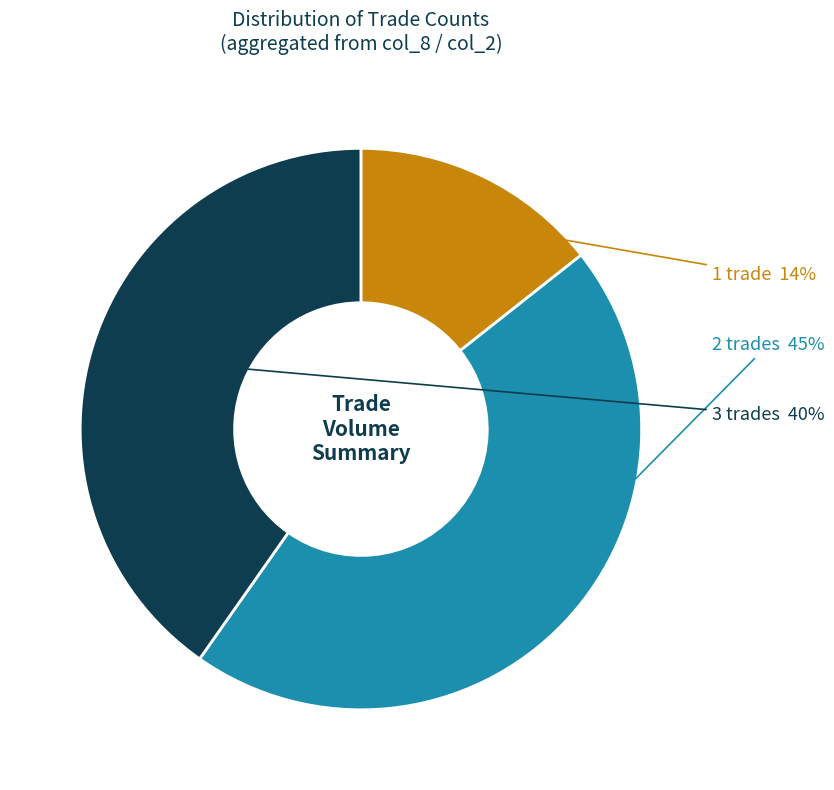

Combined, do 2 trades and 3 trades account for over 50%?

Yes